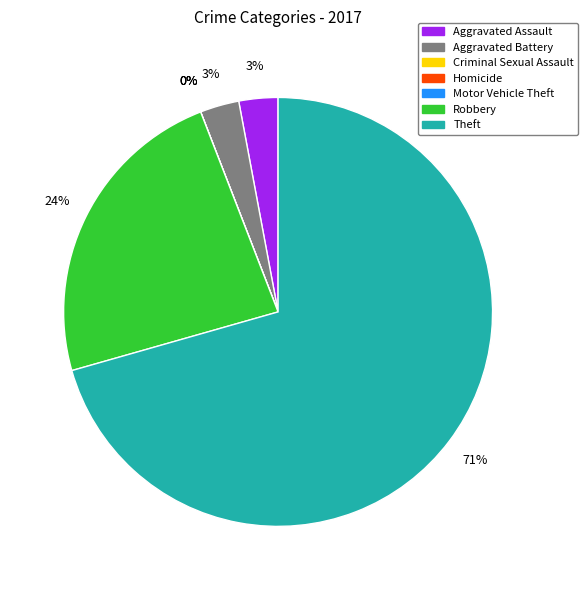

What is the change in value from Homicide to Robbery?

+8